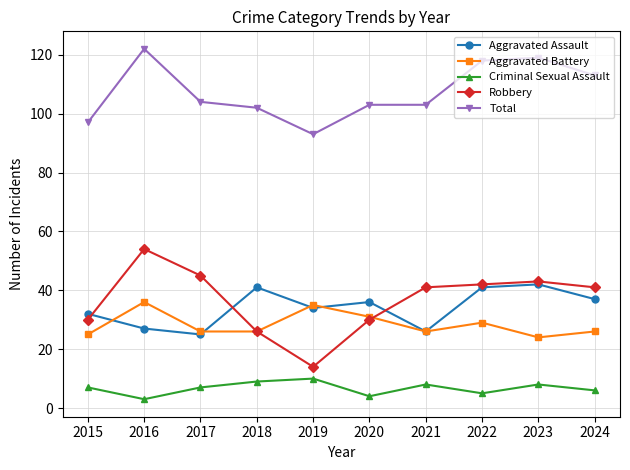

Where is the first local maximum for Robbery?

2016